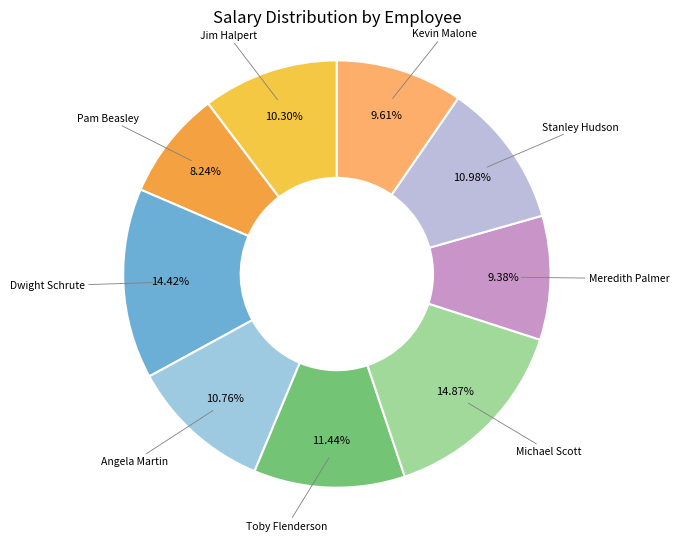

How many segments does this pie chart have?

9